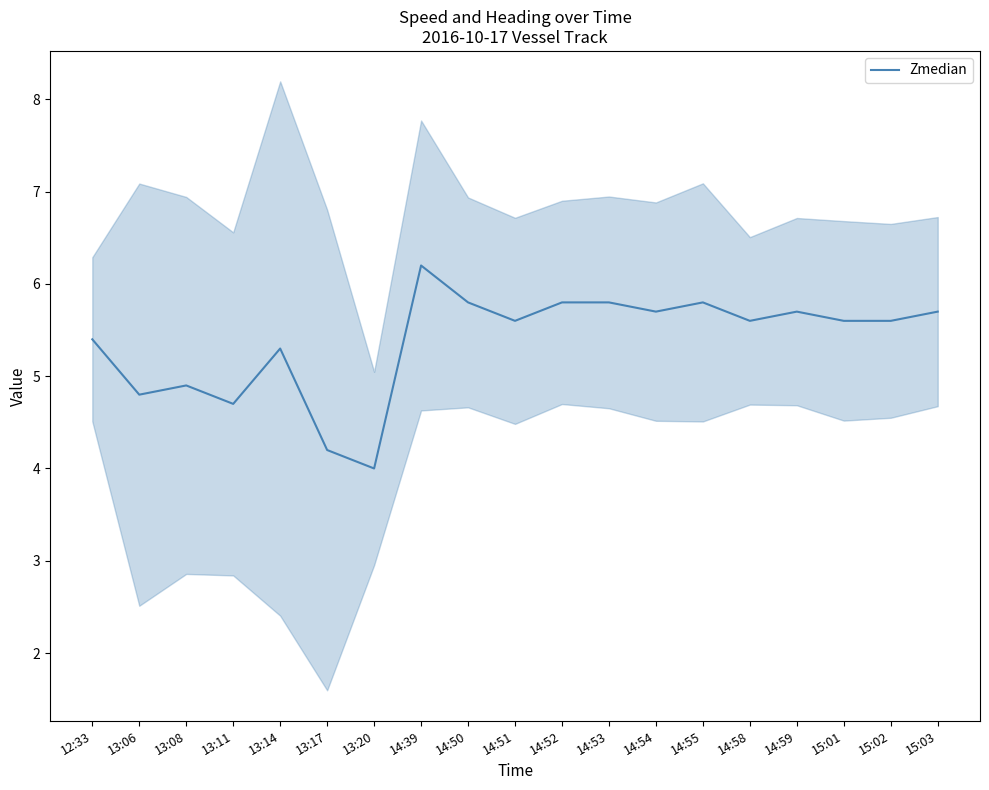

What is the label of the 5th point from the left?

13:14